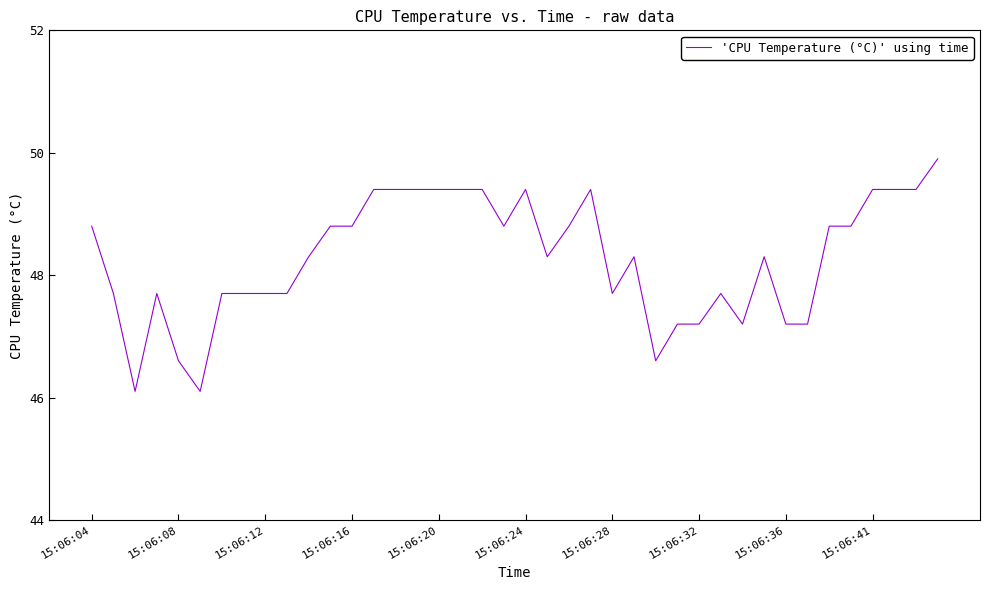

What is the difference between the maximum and minimum values?

3.8